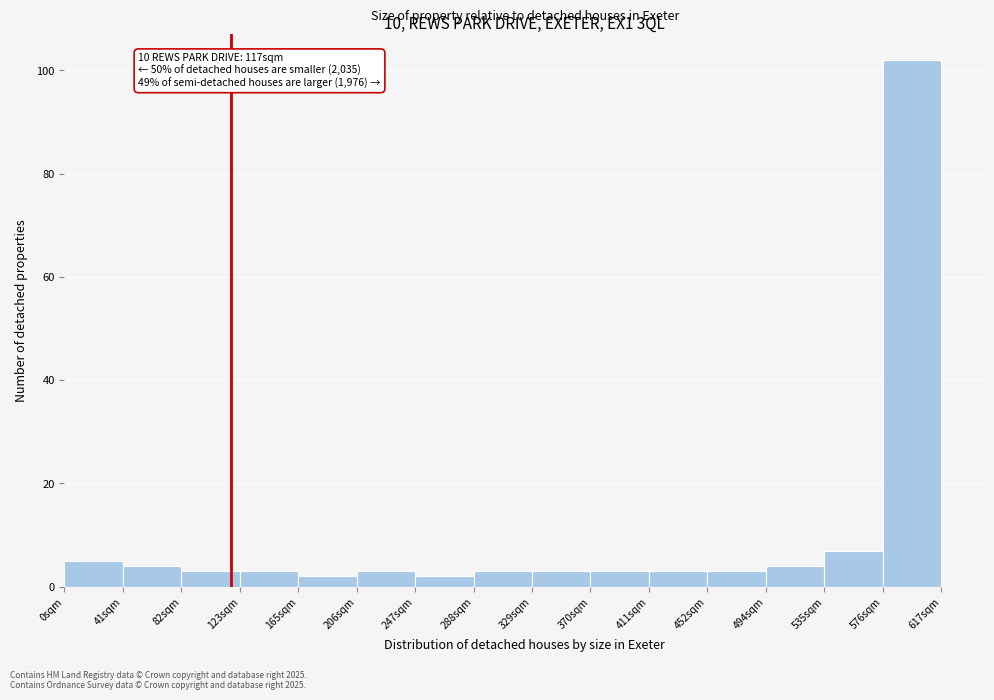

Over which range of the x-axis is the bar tallest?

575 to 615